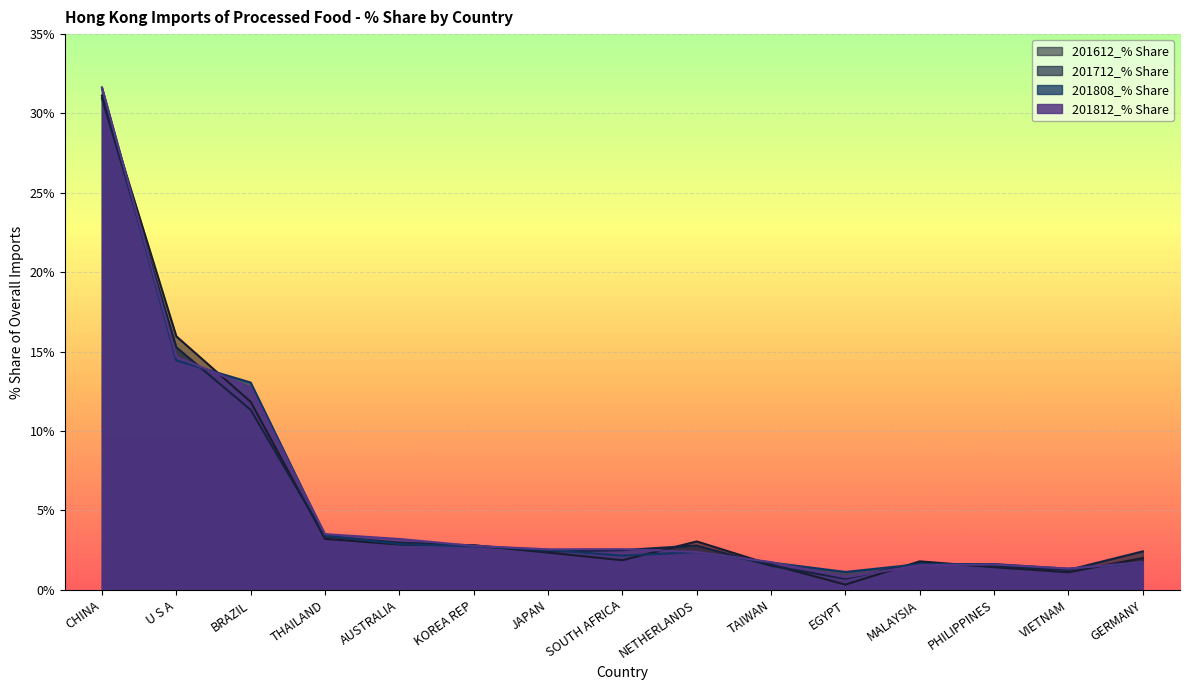

What is the minimum value shown in the chart?

0.3